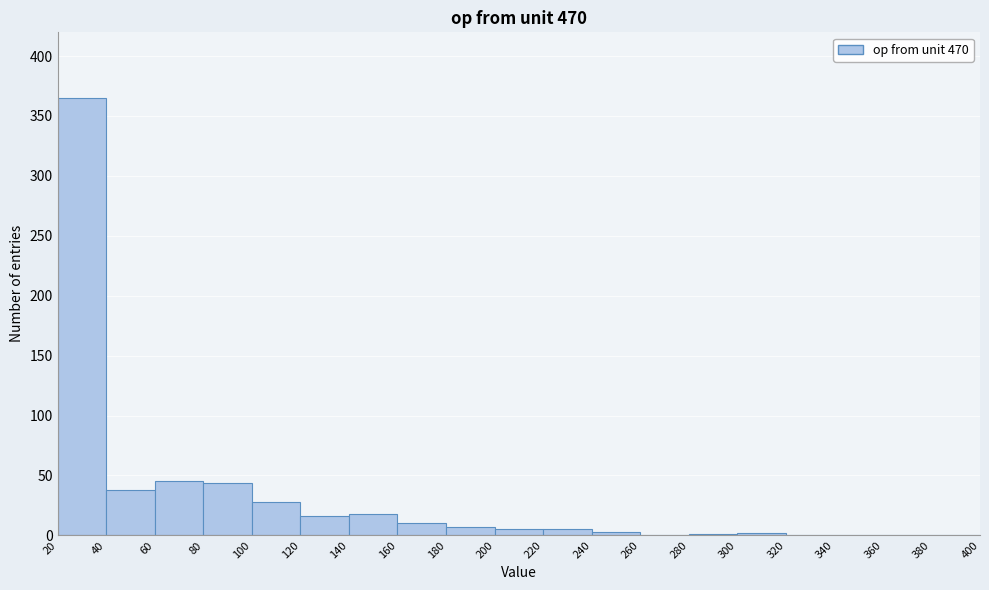

What is the height of the bar covering 140 to 160 on the x-axis? The values are not printed on the chart, so give them approximately, as read against the axis.

20